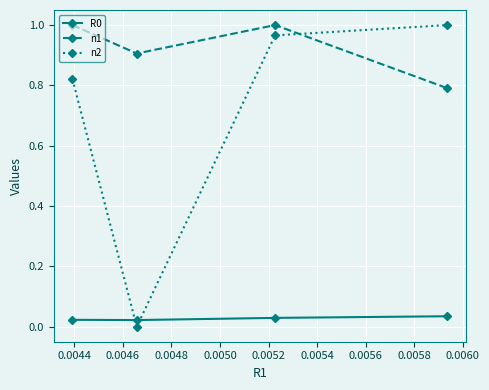

Does the chart display data point markers on the line(s)?

Yes